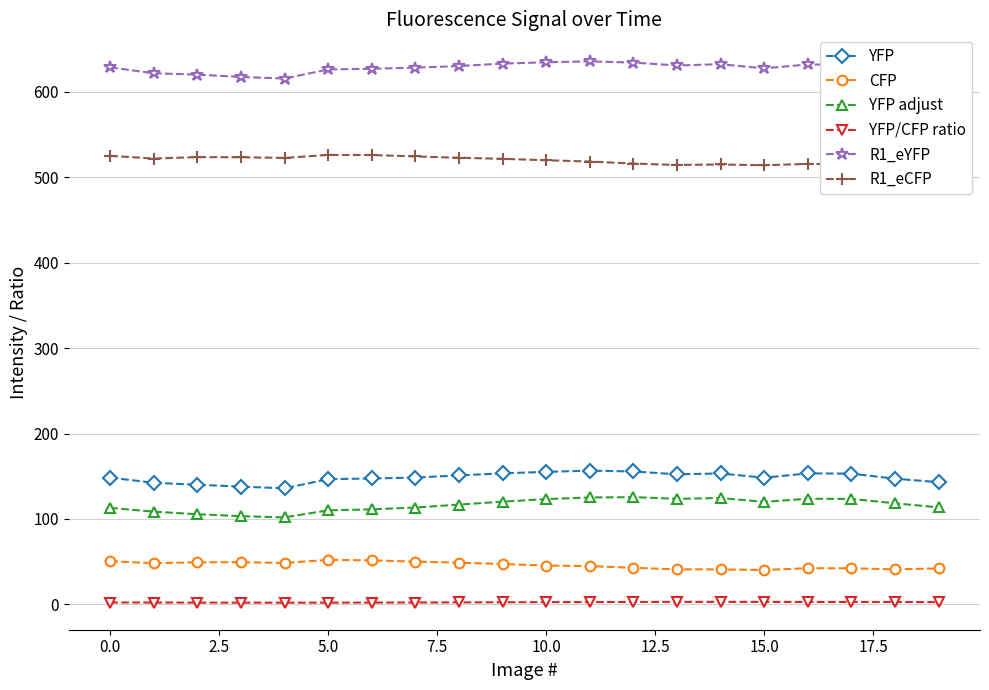

What is the difference between the maximum and minimum values in the CFP series?

11.8